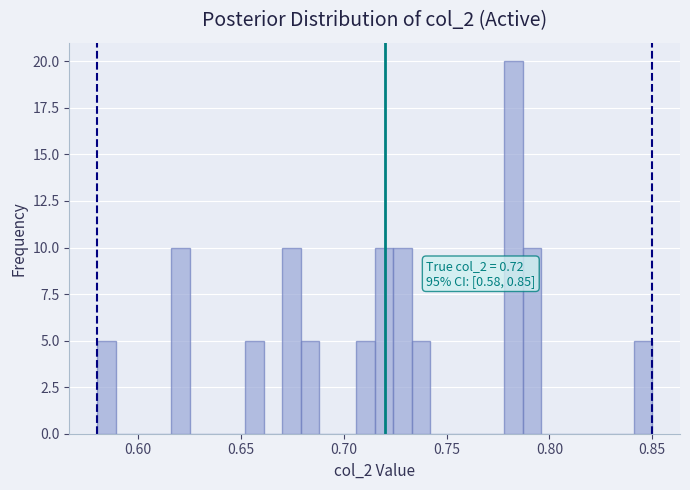

Read against the x-axis, roughly where is the centre of the tallest bar?

0.785